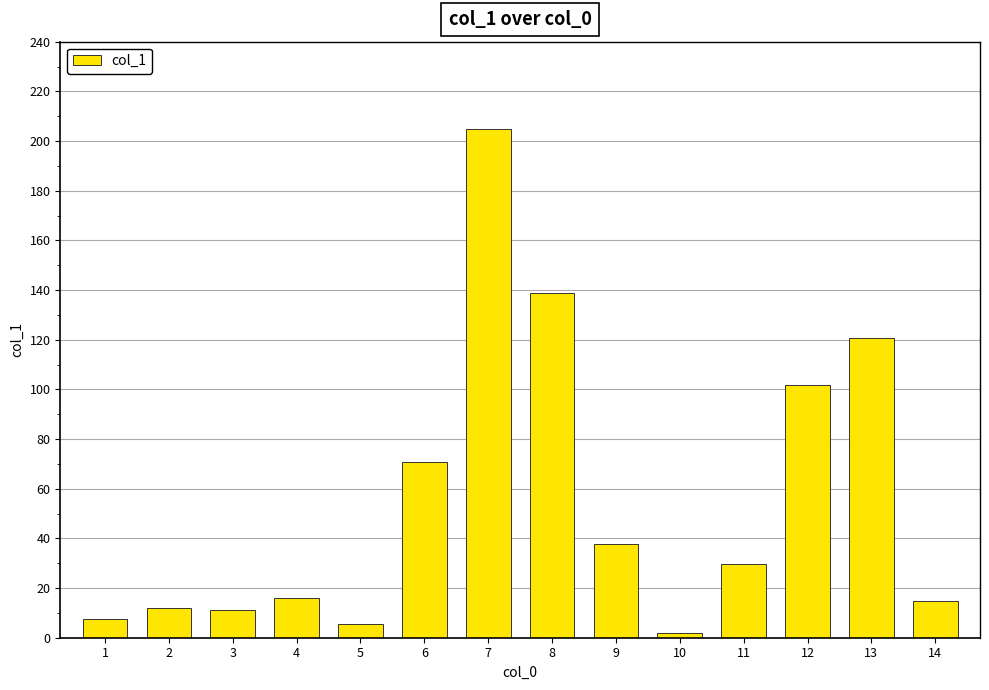

Which has a higher value, 4 or 12?

12